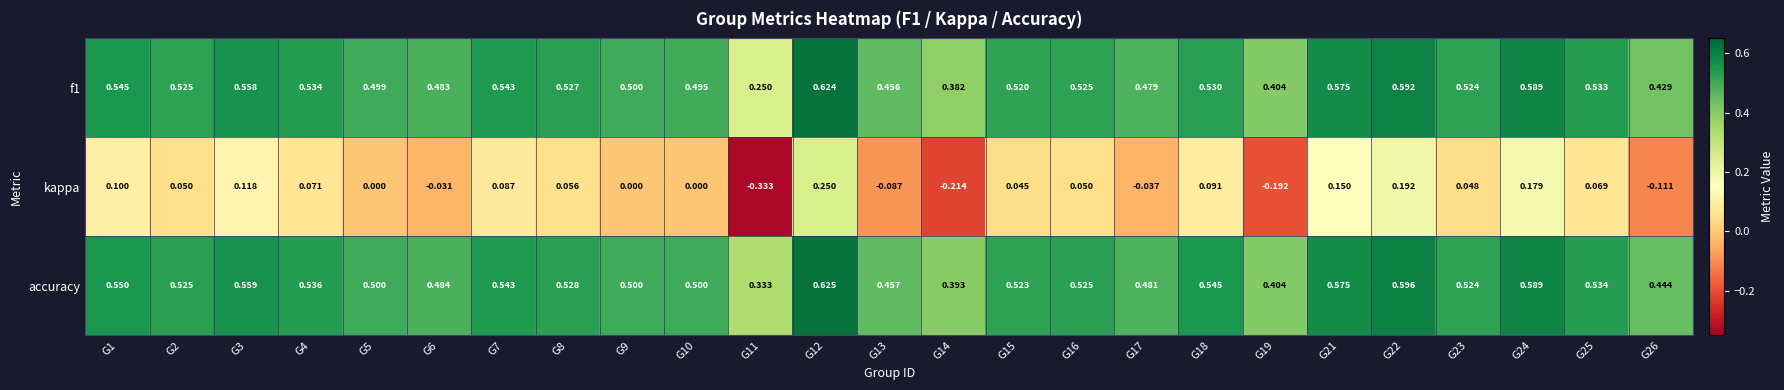

Which series changed the most between G13 and G16?

kappa